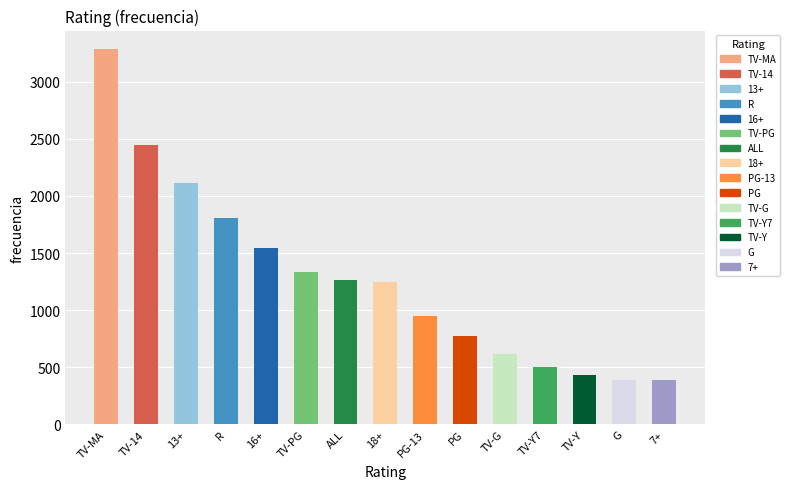

At which category does the chart reach its minimum across all series?

7+